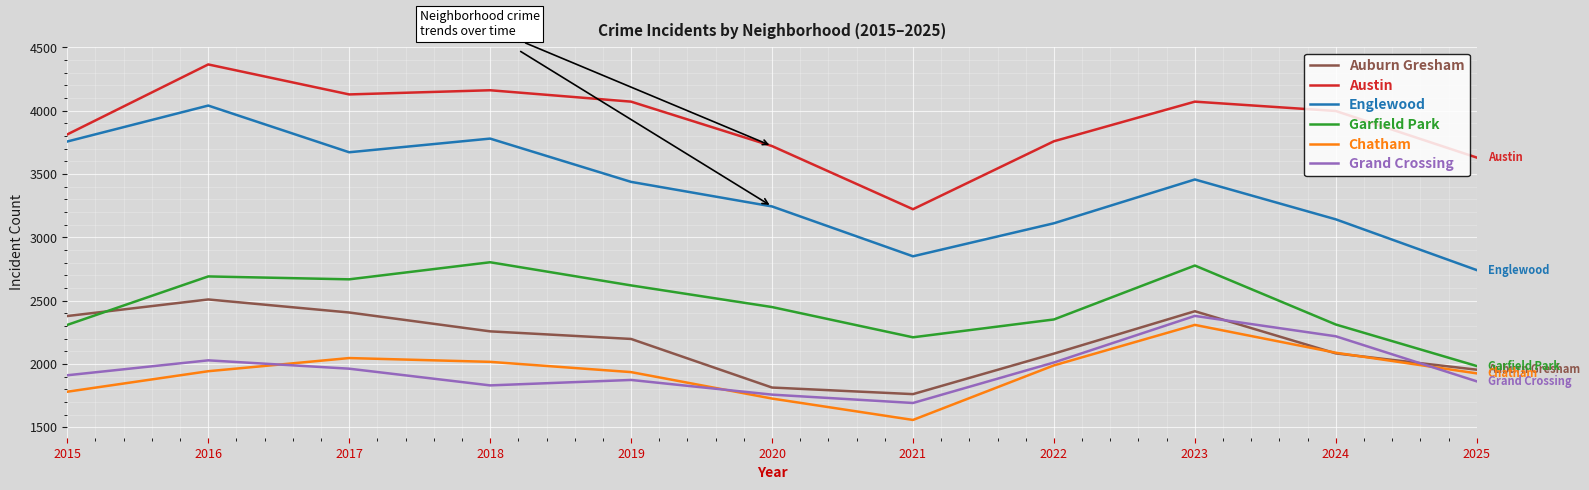

True or false: Austin has a value of 2408 at 2022.

False